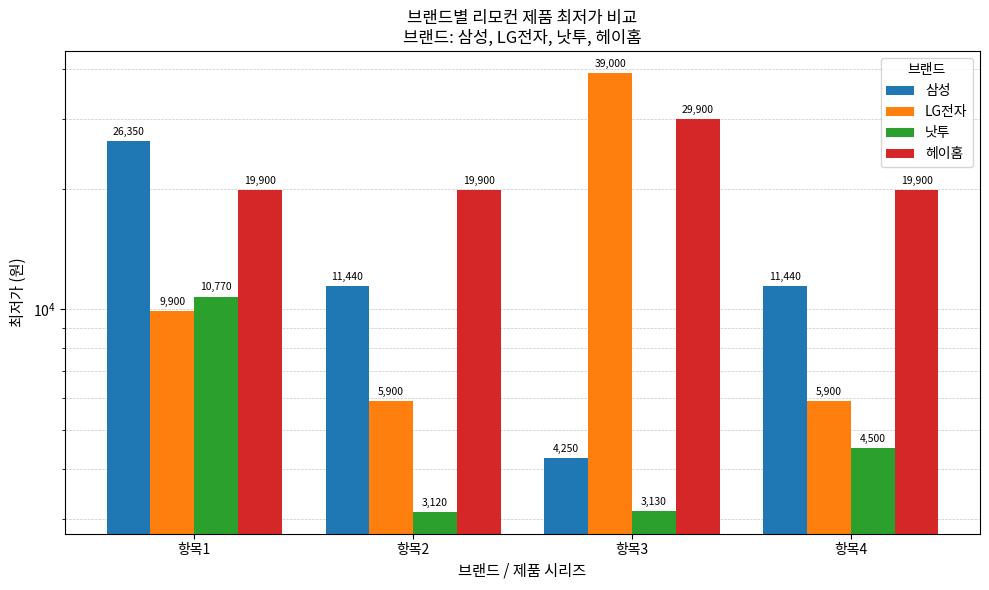

Are the bars grouped side by side (vs. stacked)?

Yes